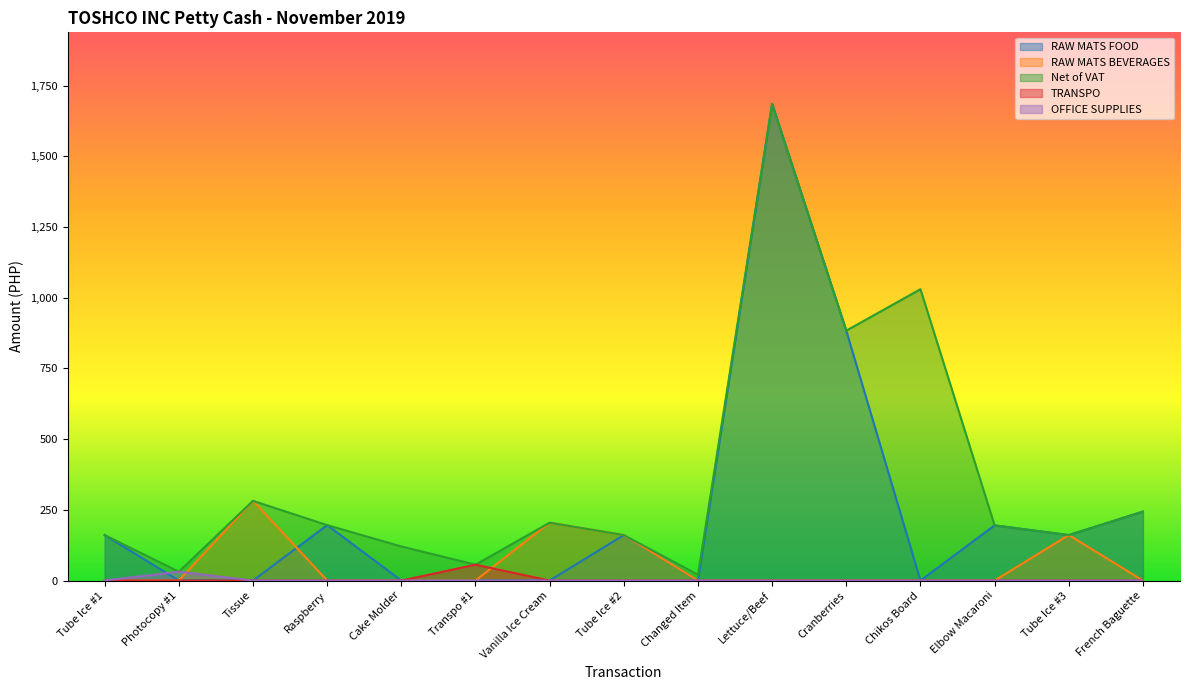

How many interior local peaks does the RAW MATS FOOD series have?

4